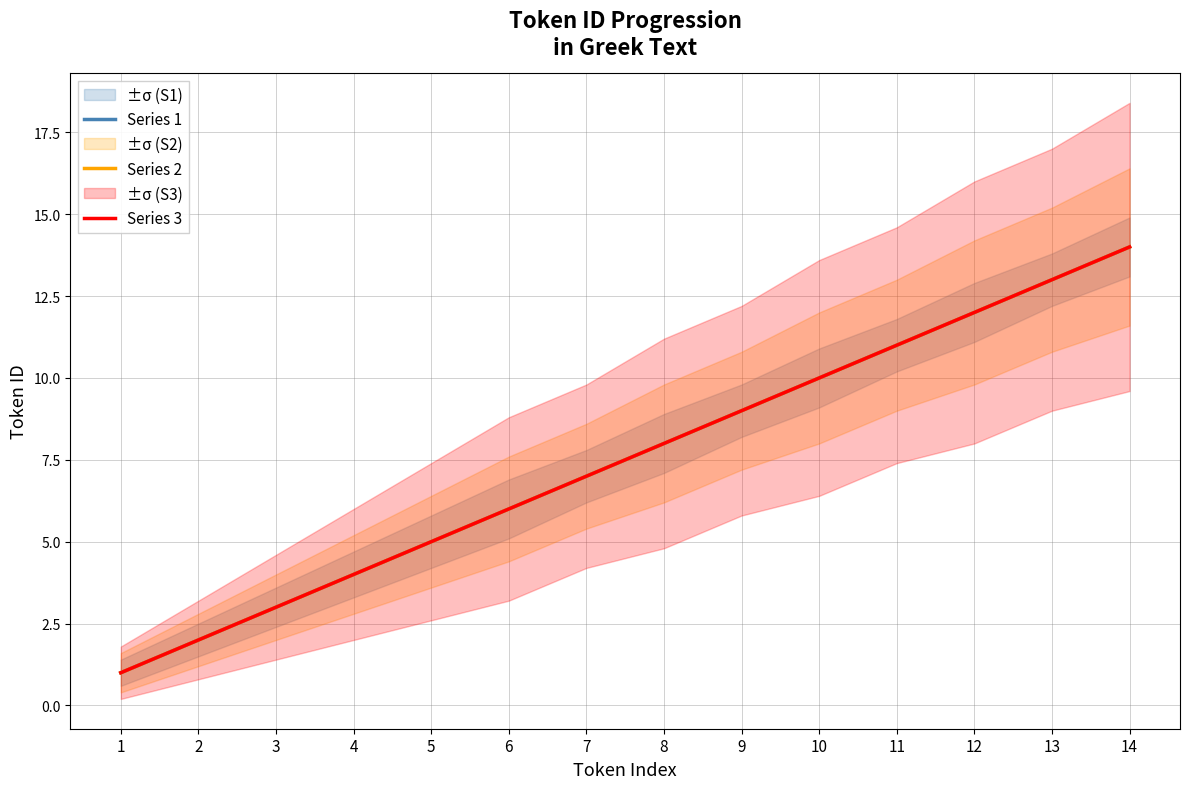

What is the difference between the Series 1 values at 14 and 7?

7